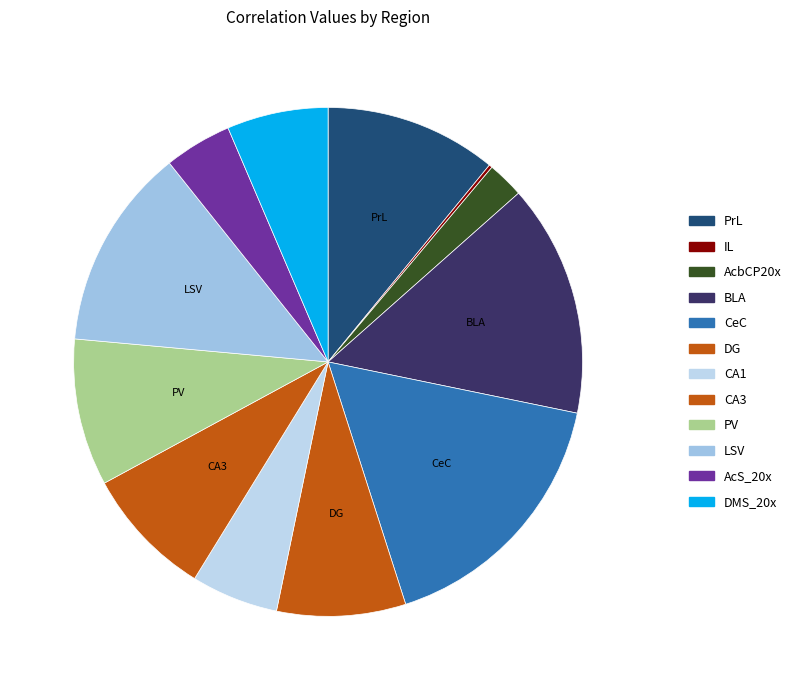

To the nearest percent, what percentage of the pie is AcbCP20x?

2%